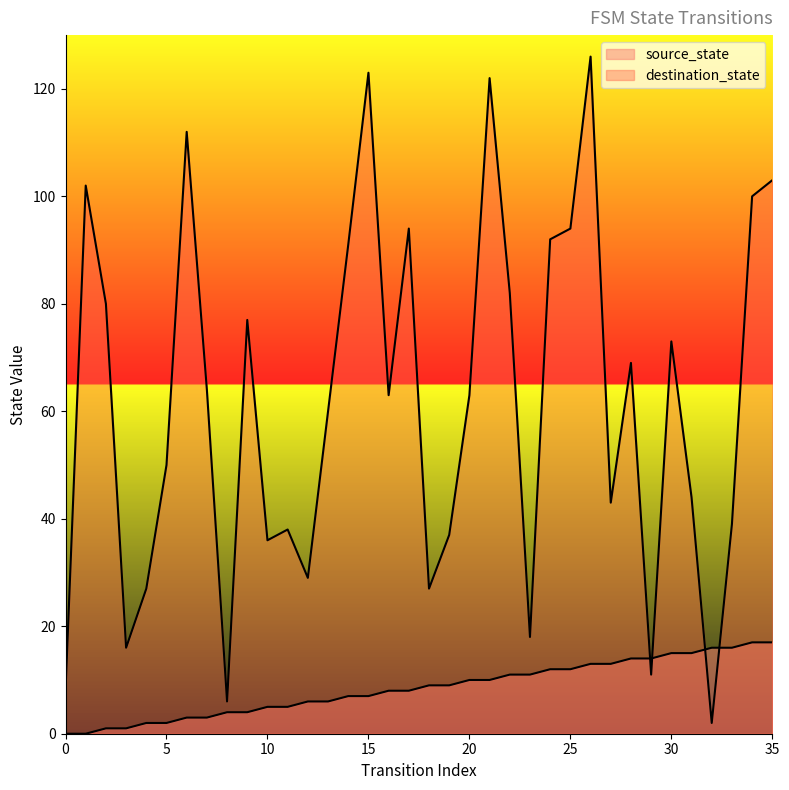

Which series has the largest range (max minus min)?

destination_state